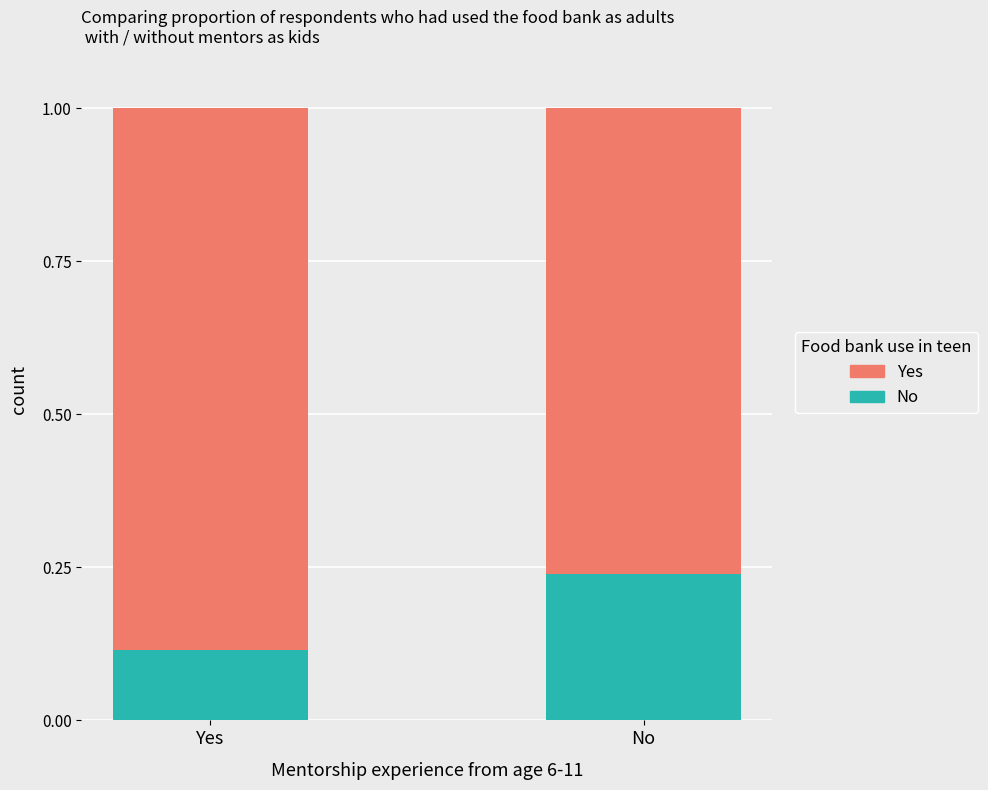

What is the sum of all No values?

0.4